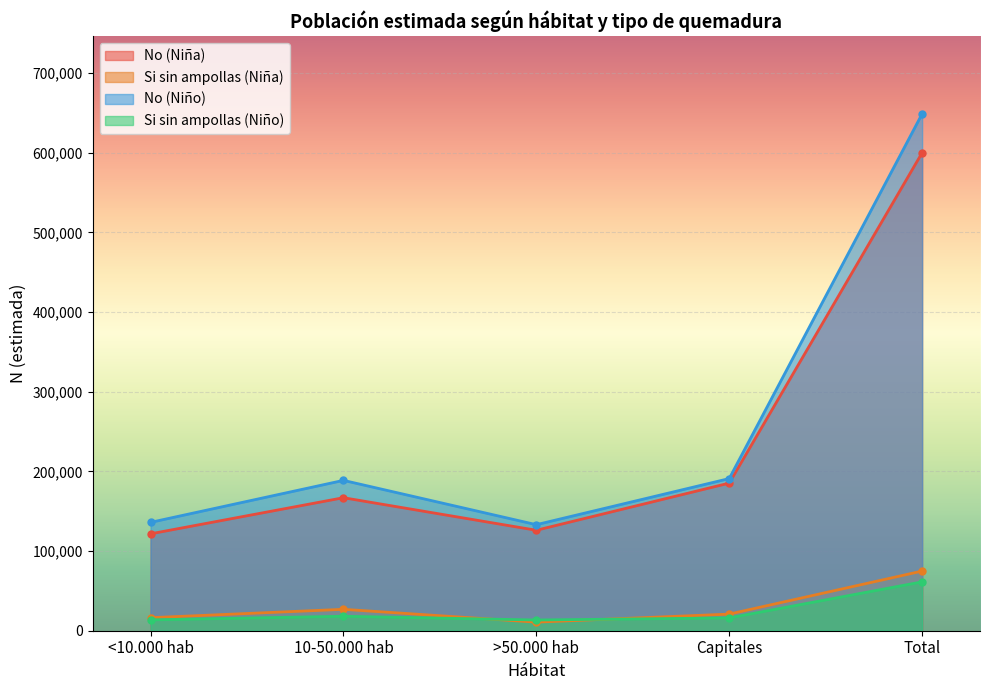

How many lines are shown in the chart?

4